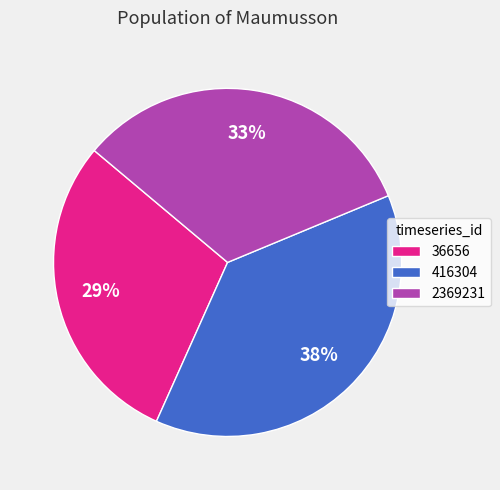

What is the smallest slice in the pie chart?

36656